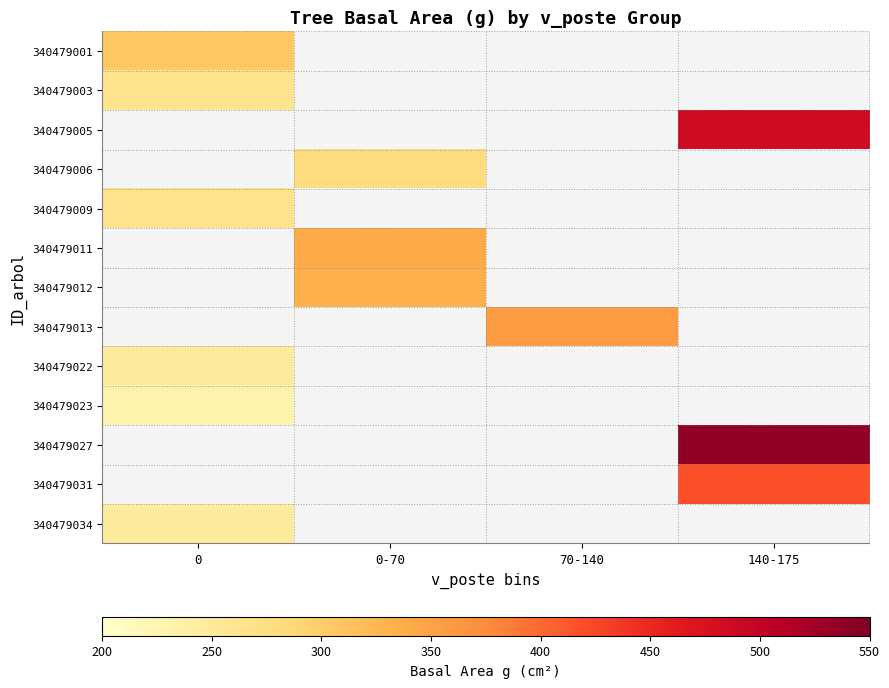

At how many categories does at least one series exceed 367?

1